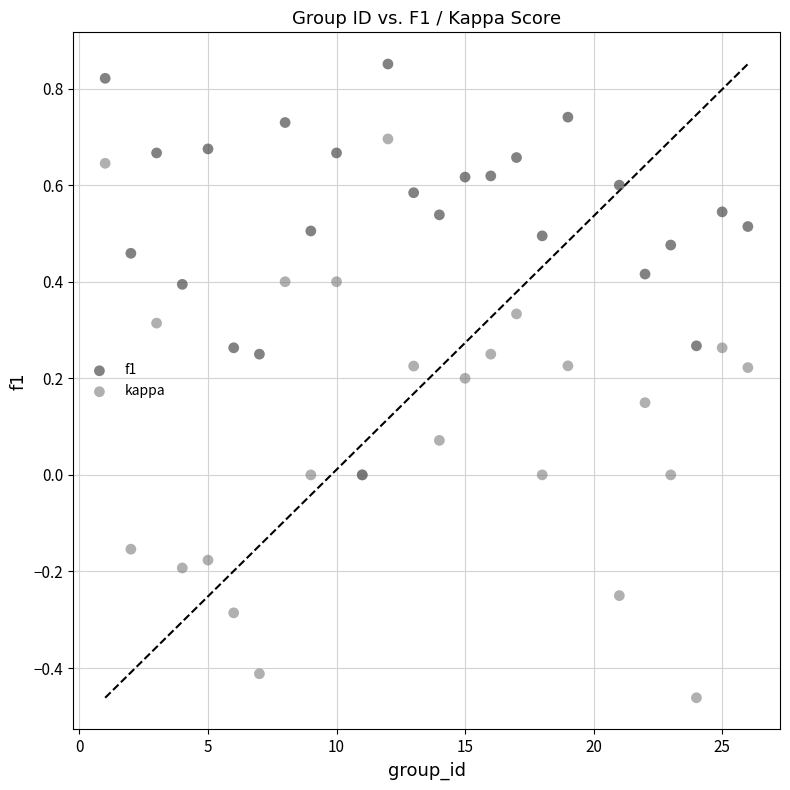

What are all the series names shown in the legend?

f1, kappa